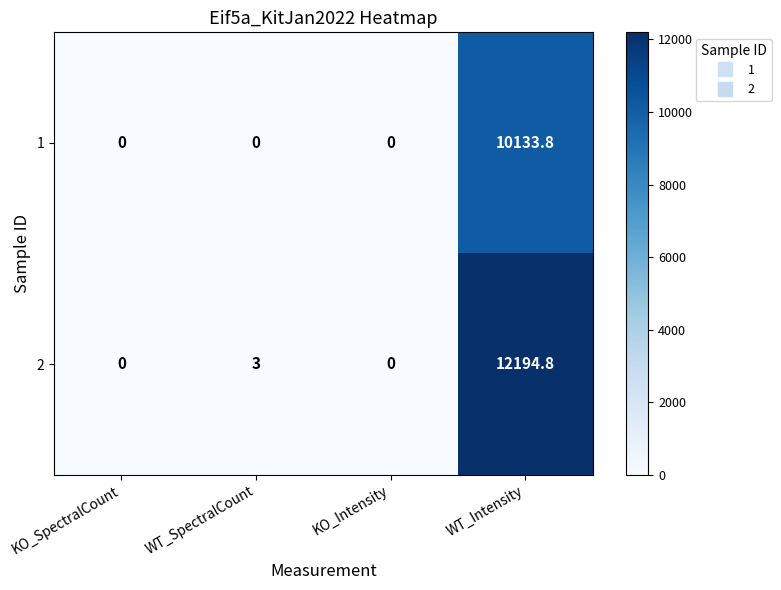

At how many categories does at least one series exceed 5708?

1